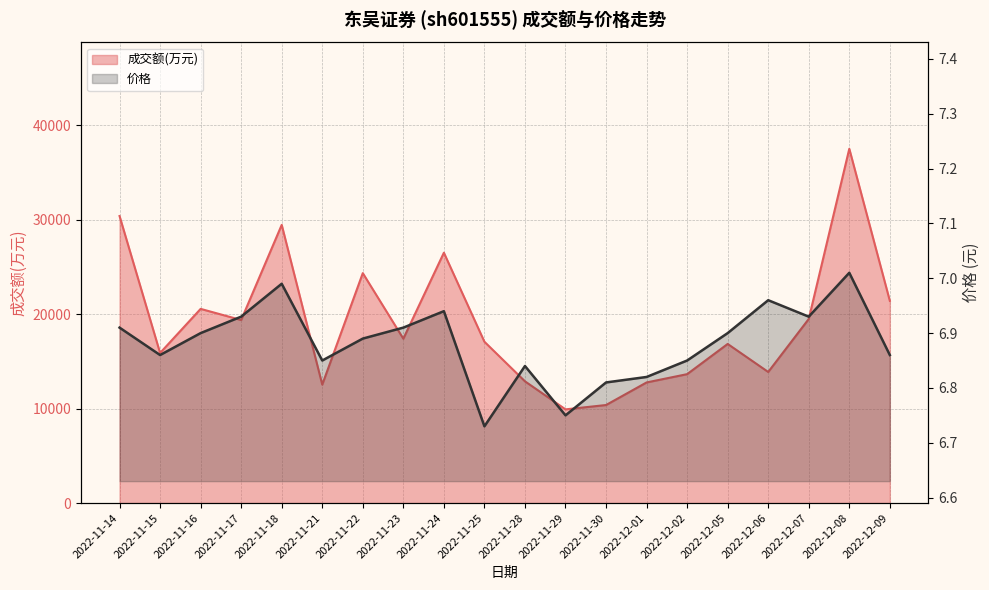

Is the value of 价格 at 2022-12-09 greater than the value of 成交额(万元) at 2022-12-01?

No